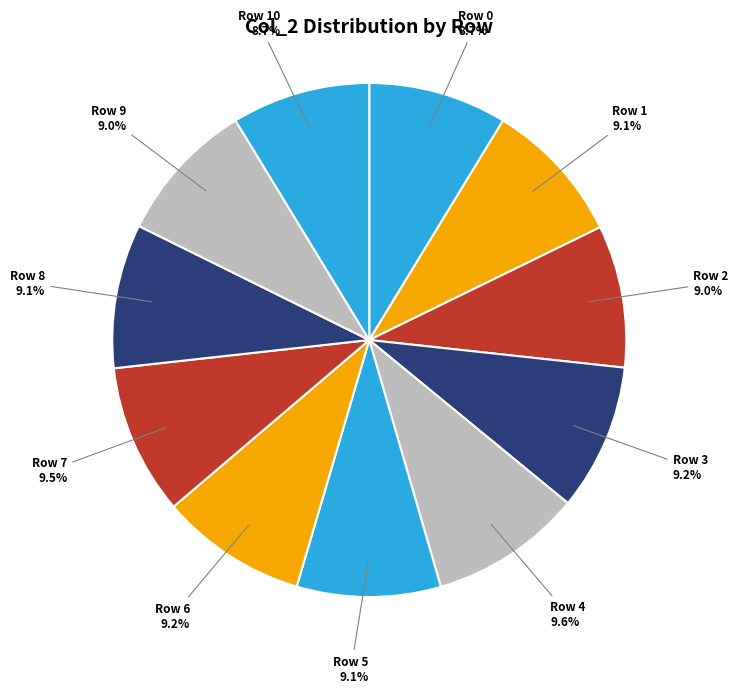

To the nearest percent, what is the difference between the largest and smallest slice percentages?

1%